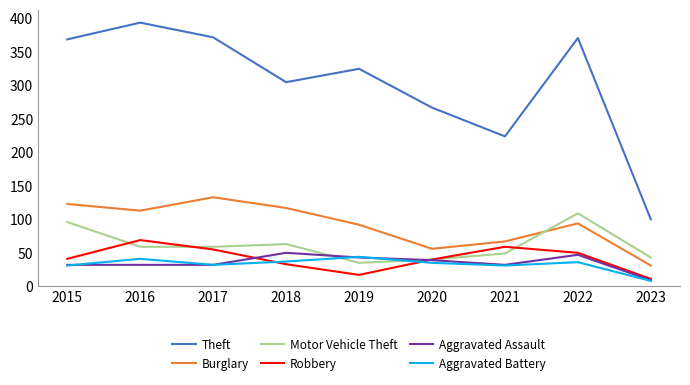

True or false: Theft and Burglary cross at least once.

False